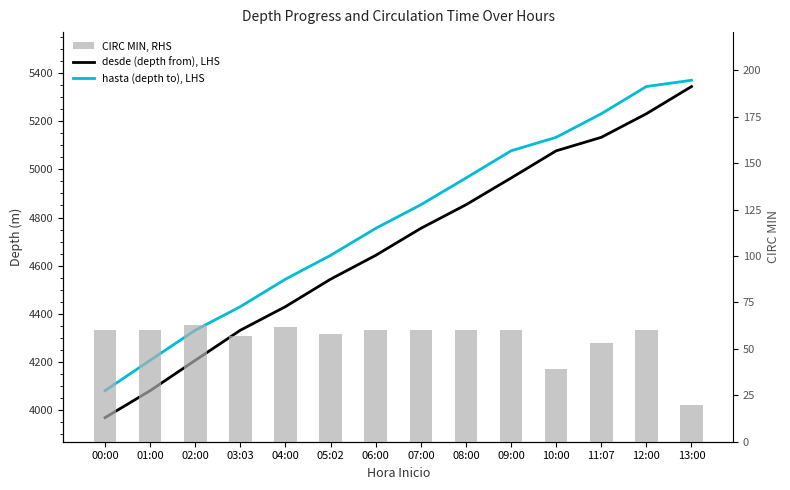

What is the difference between the highest and lowest values at 09:00?

5017